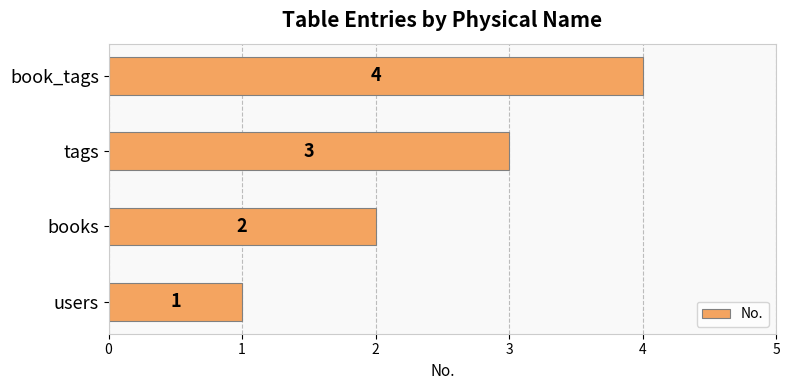

True or false: the data shows 3 at tags.

True